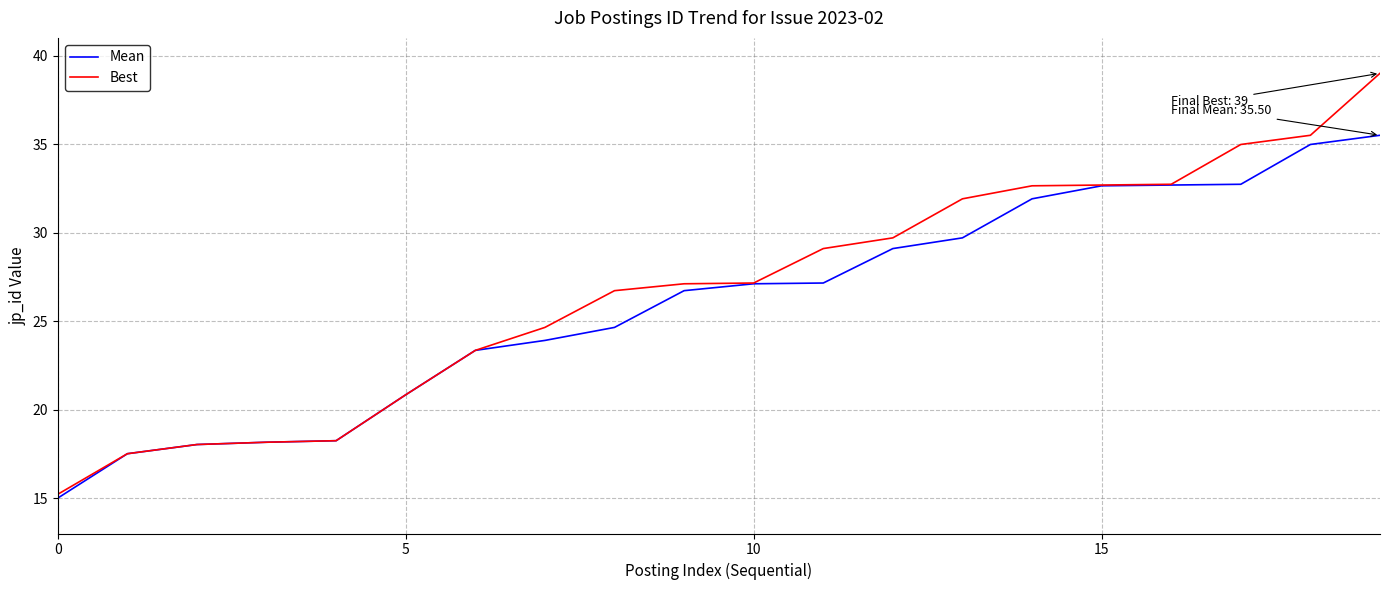

What is the lowest value of the Best series?

15.2